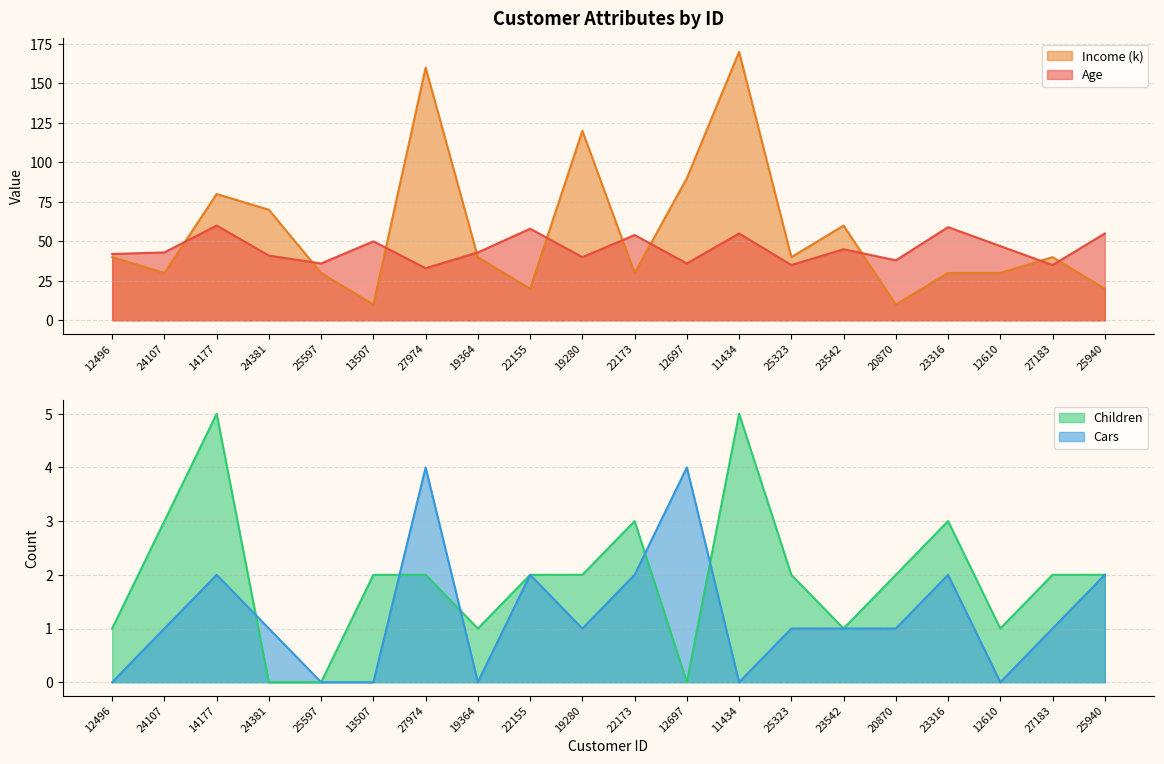

Is the value of Income at 12610 greater than the value of Children at 22173?

Yes